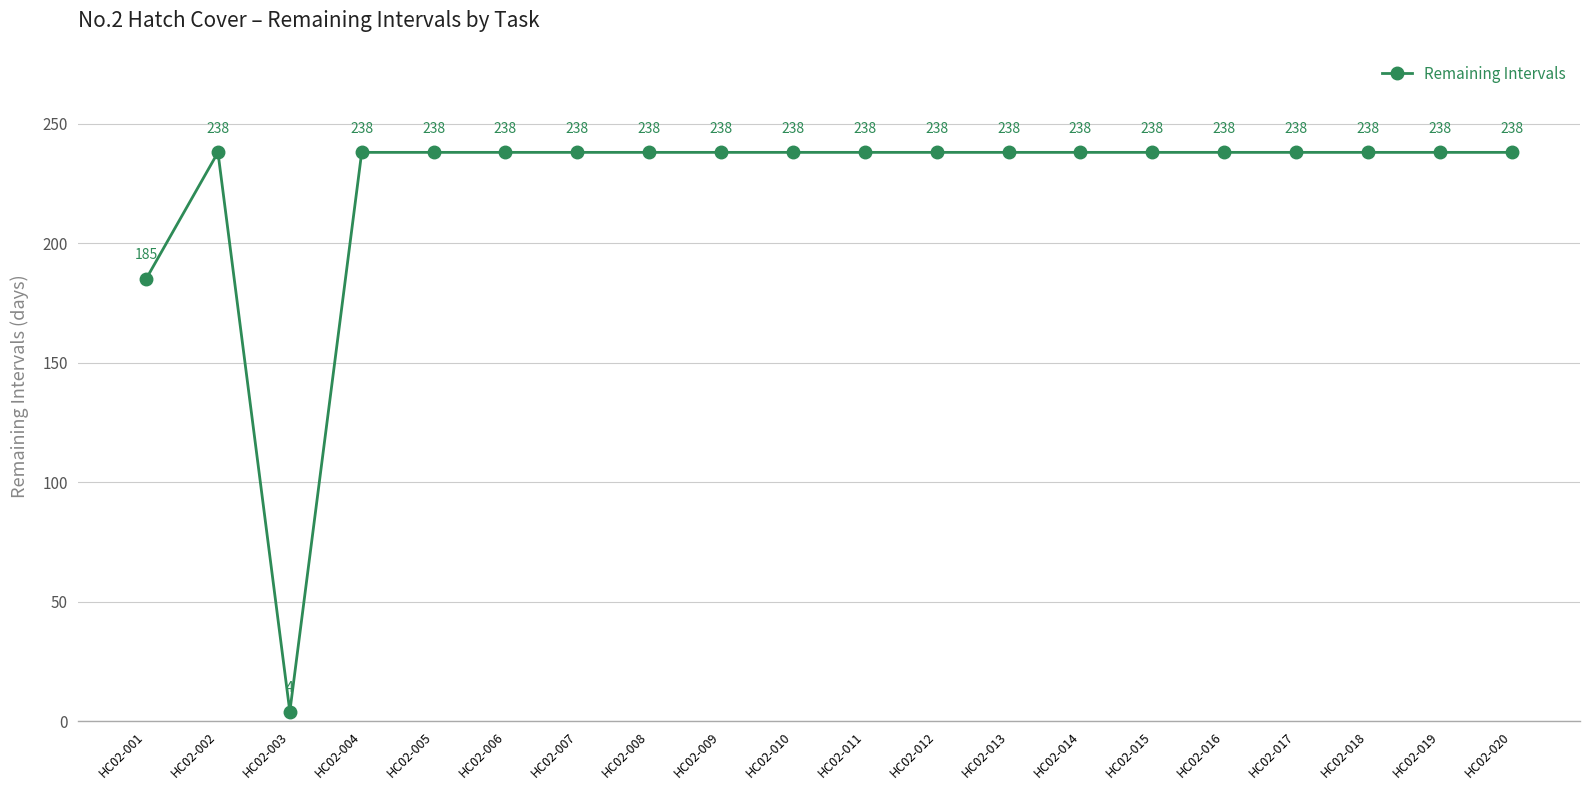

What is the average value?

224